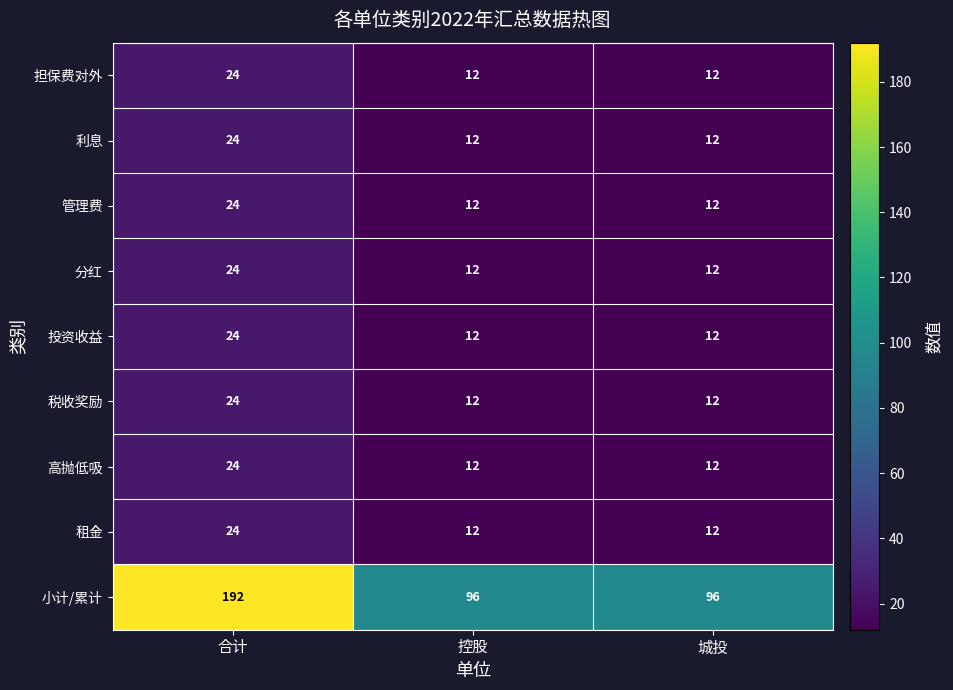

Count the number of data series in this chart.

9